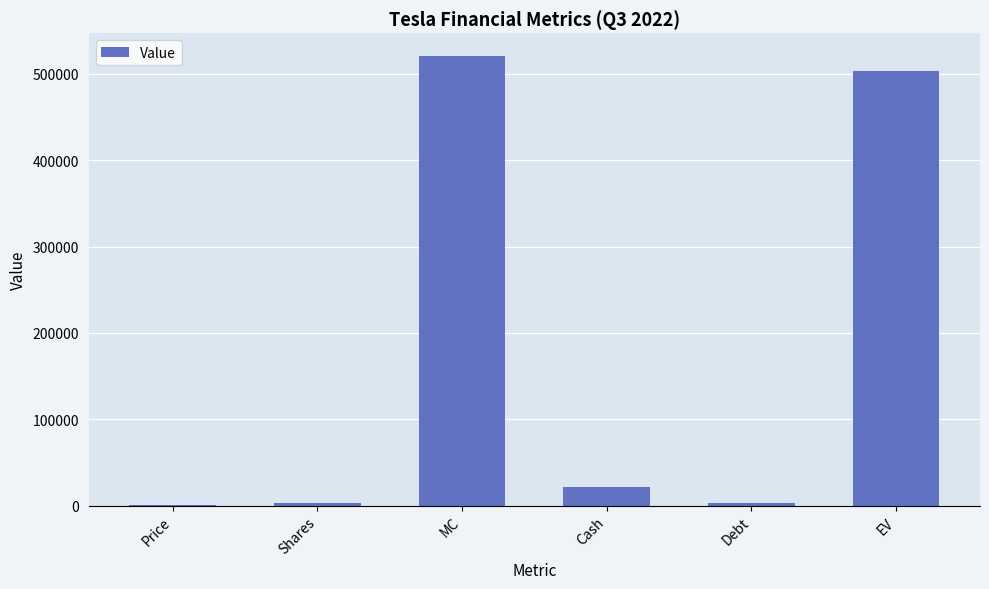

What is the sum of the values at EV and Shares?

506632.9